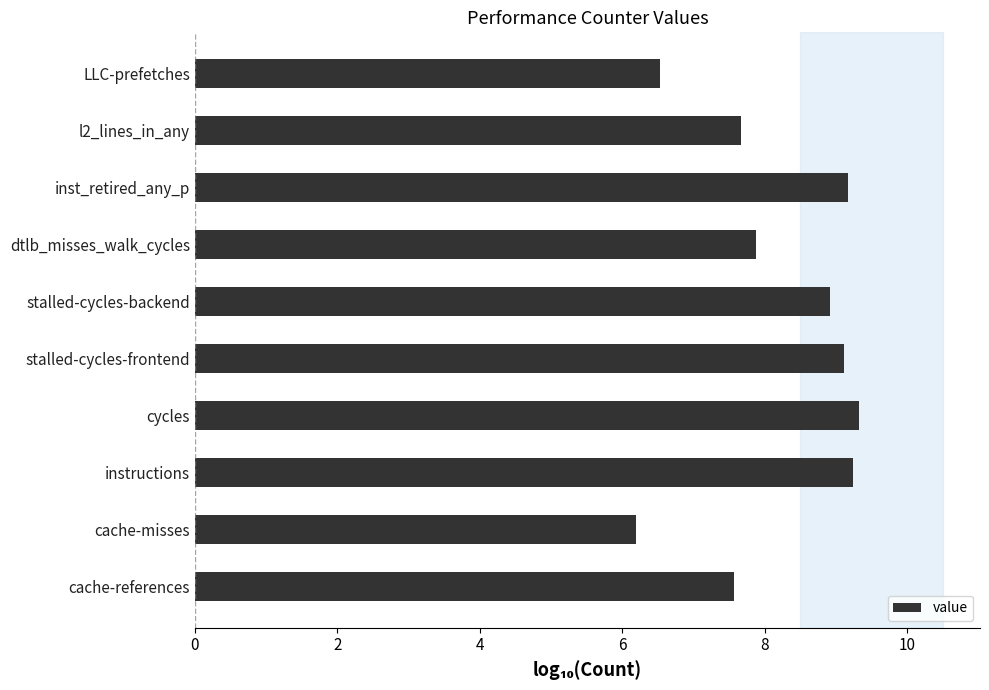

Count the number of categories in the chart.

10